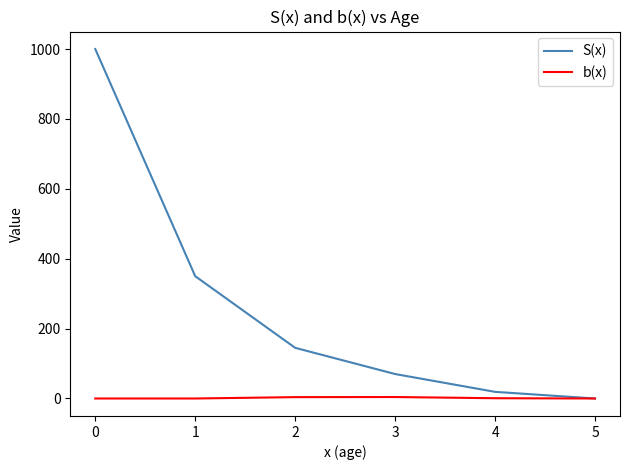

List the labels in order of S(x) value, largest first.

0, 1, 2, 3, 4, 5